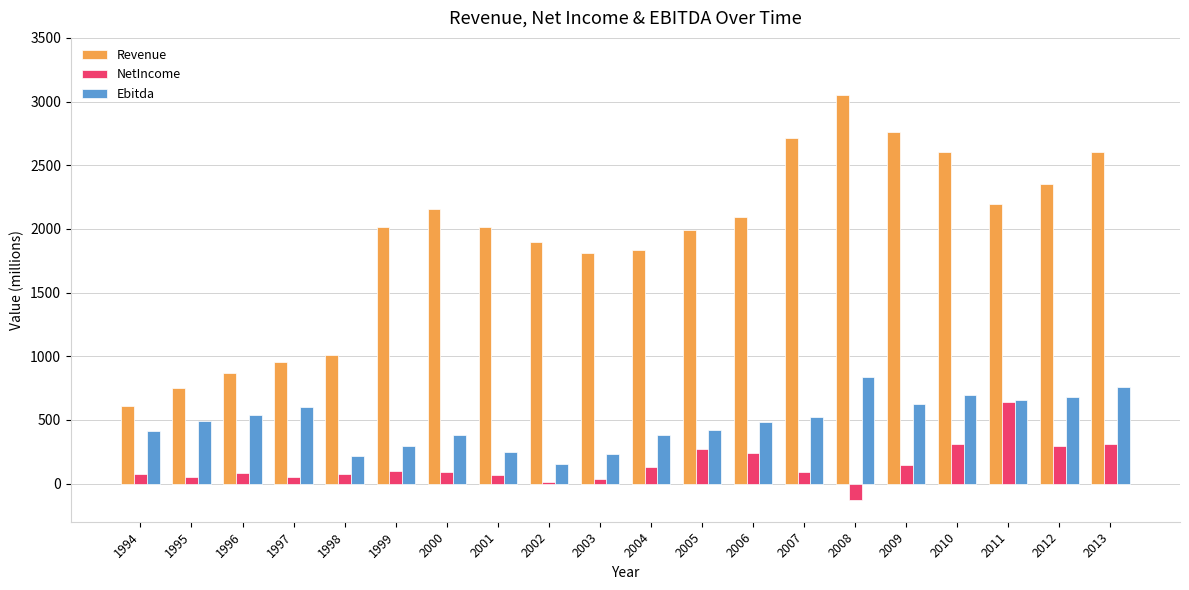

What is the value of the Ebitda bar at the 4th from the left?

600.8